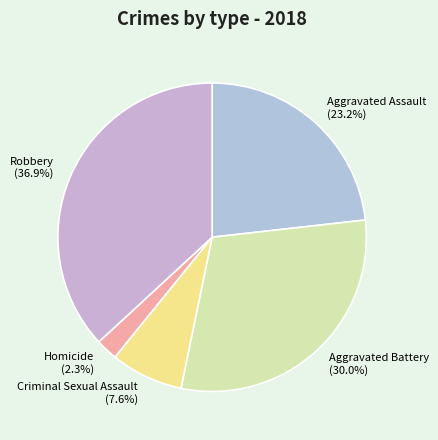

Approximately how many times larger is the value at Aggravated Battery compared to Criminal Sexual Assault?

3.9